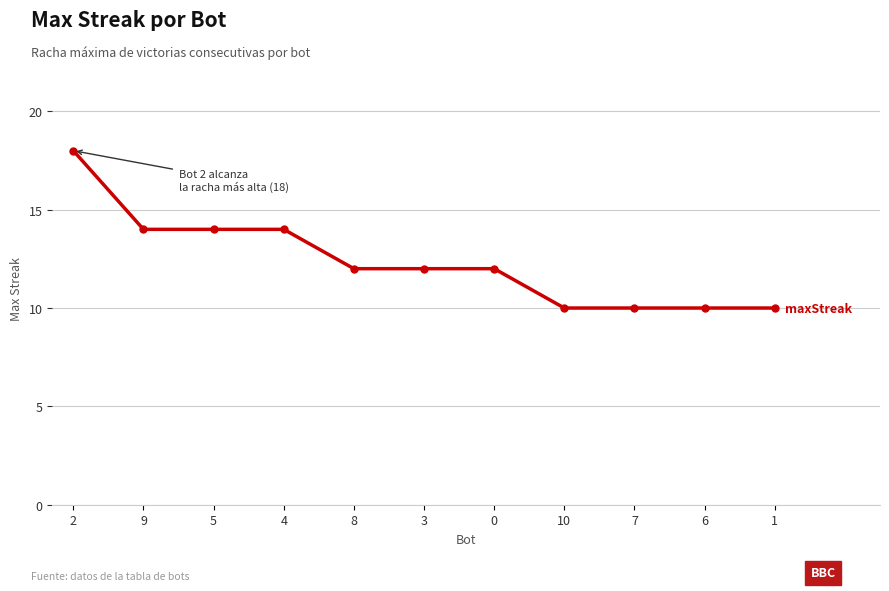

How many series are shown in this chart?

1